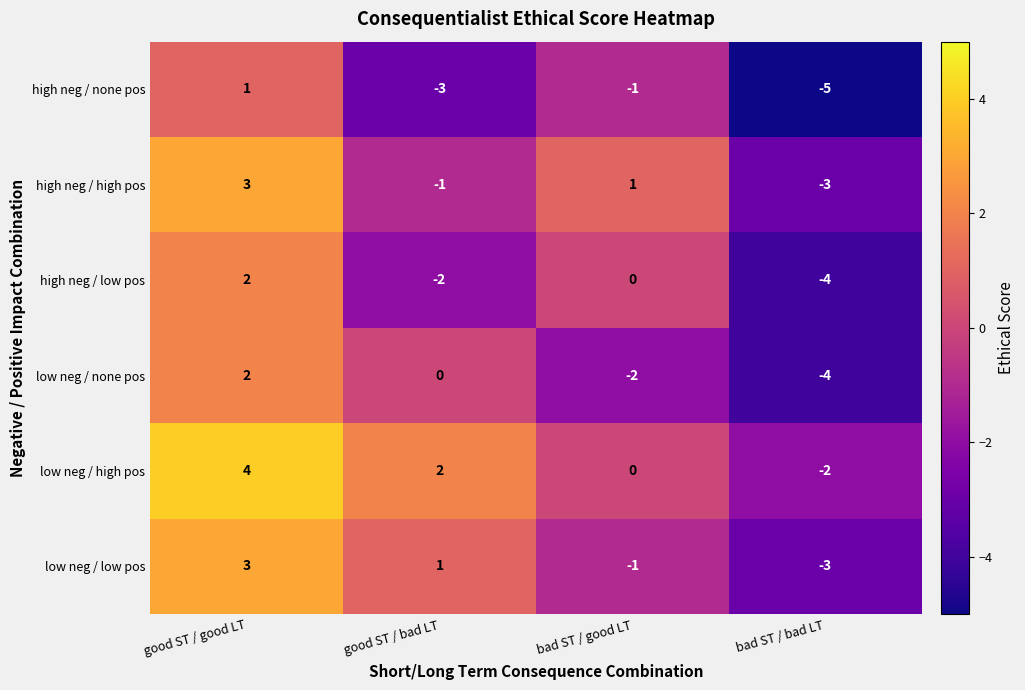

What is the difference between the high neg / low pos values at bad ST / bad LT and bad ST / good LT?

4